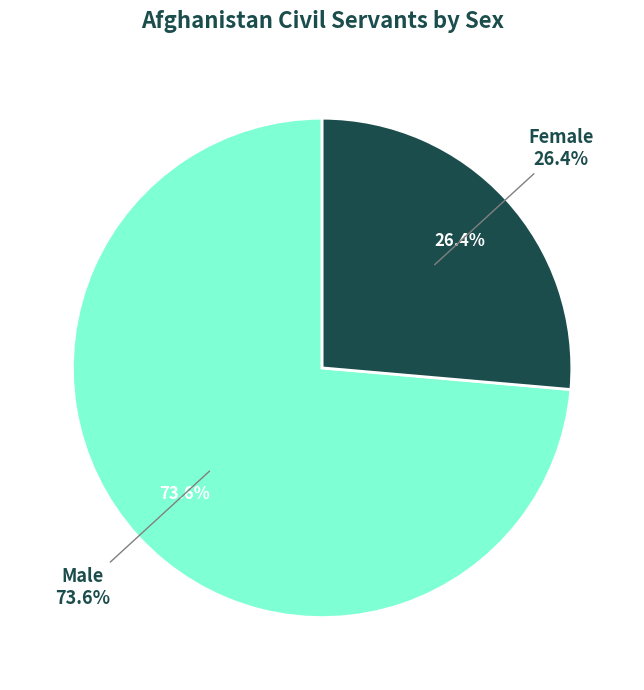

Which slice is the largest?

Male